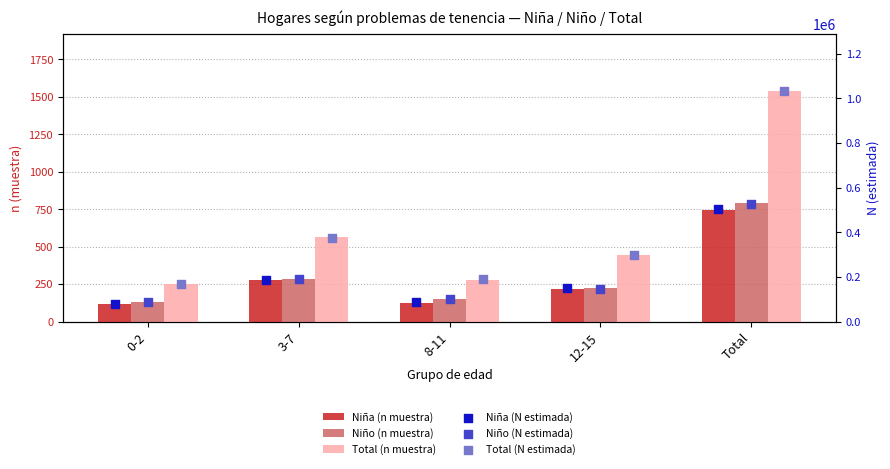

Which series contains the highest Y value?

Total (N estimada)